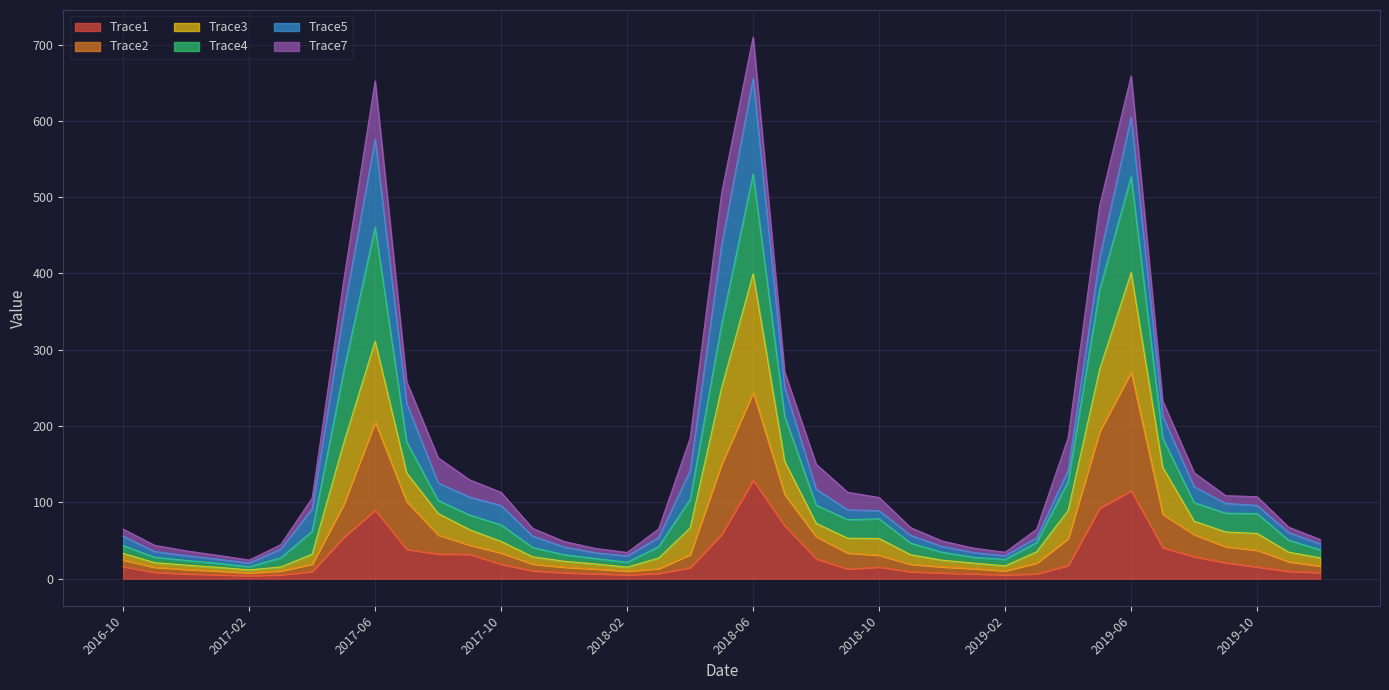

Does the chart have visible grid lines?

Yes